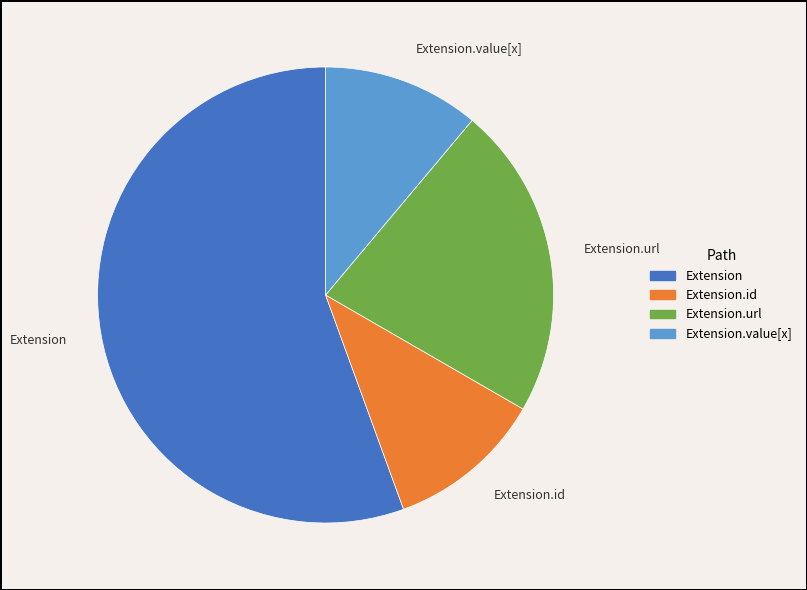

How many slices are in this pie chart?

4